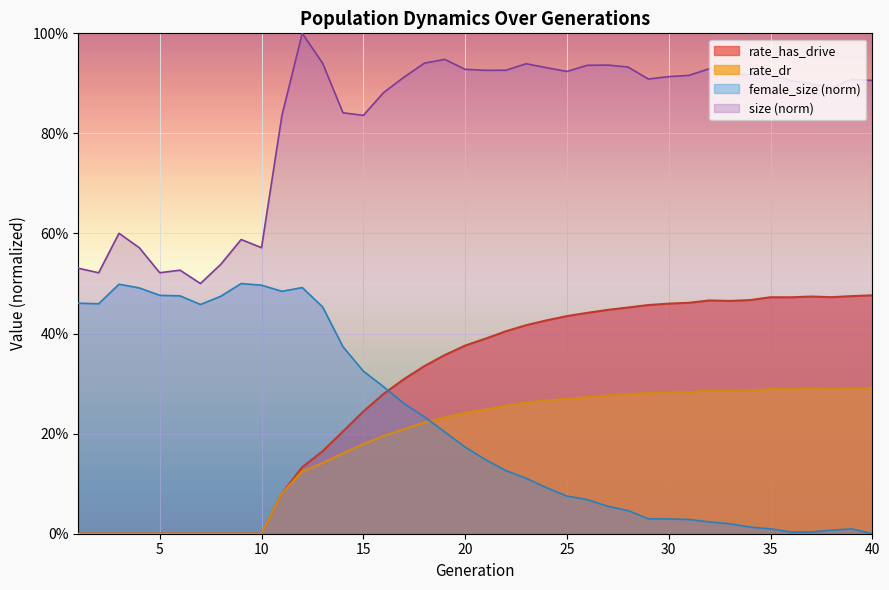

How many lines are shown in the chart?

4